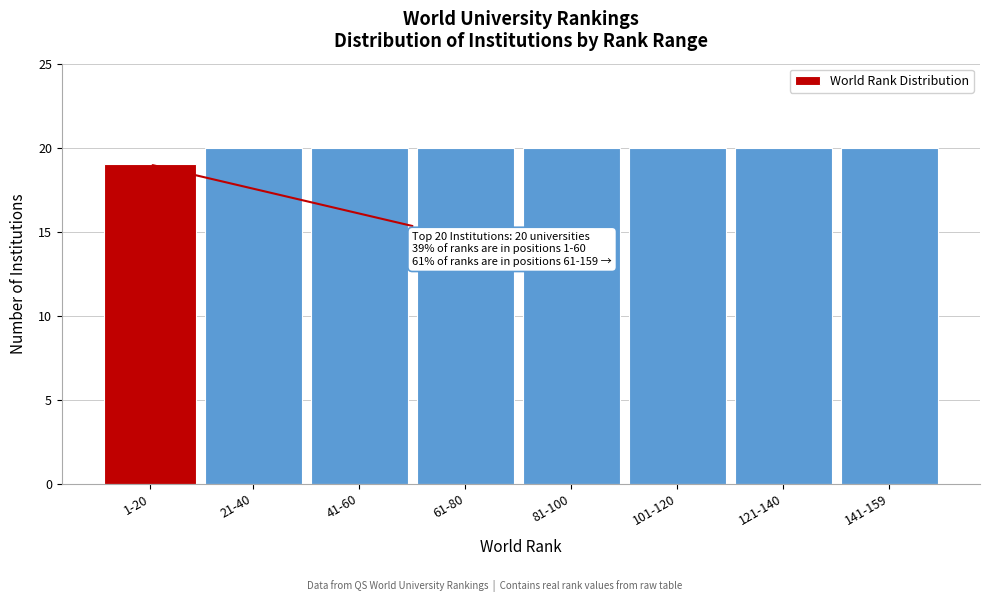

Reading right to left, list all the values displayed in this chart.

20	20	20	20	20	20	20	19